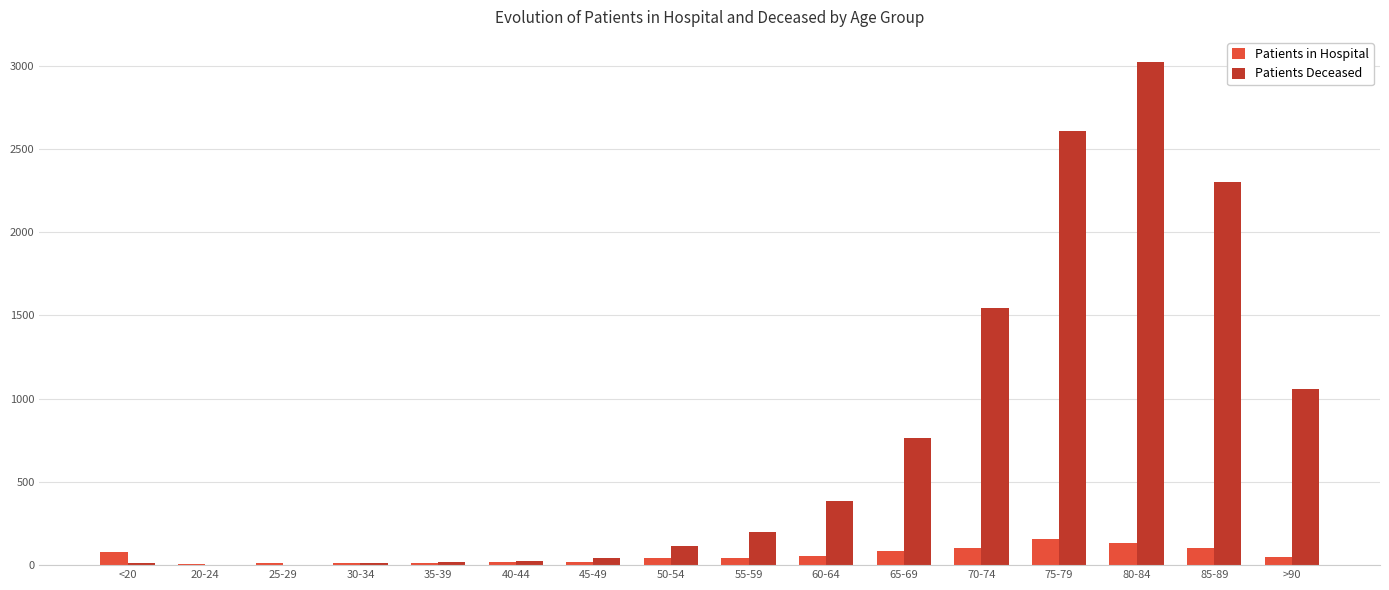

What is the average value of the Patients in Hospital series?

58